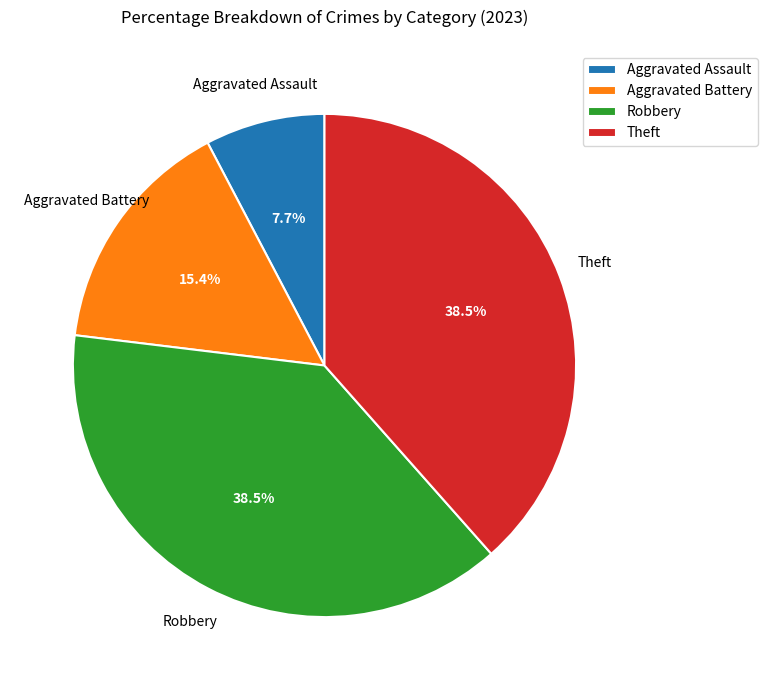

To the nearest percent, what is the difference between the Aggravated Battery and Robbery slice percentages?

23%